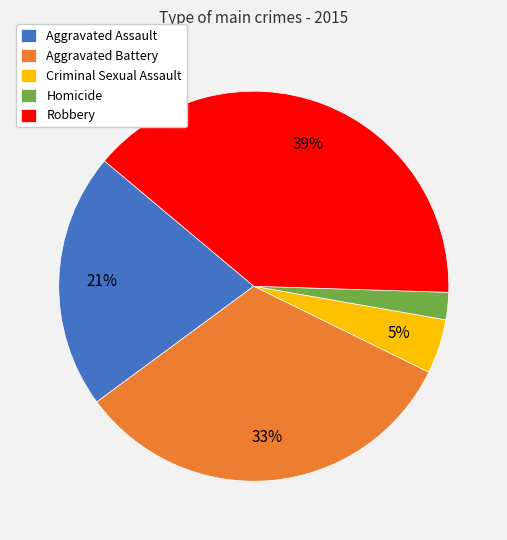

Between Aggravated Battery and Aggravated Assault, which is larger?

Aggravated Battery